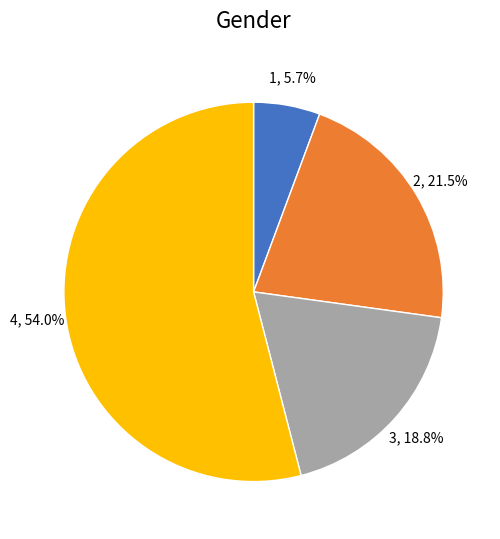

What is the ratio of the value at 3 to the value at 4?

0.3